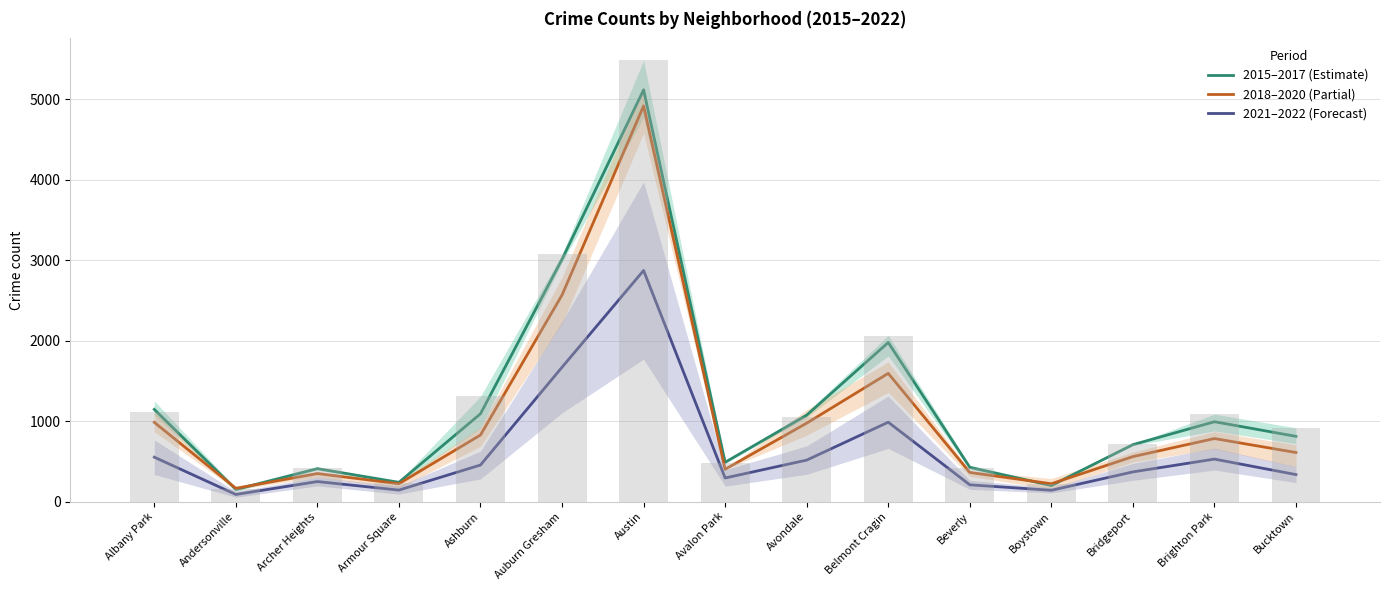

What is the label of the 4th bar from the left?

Armour Square